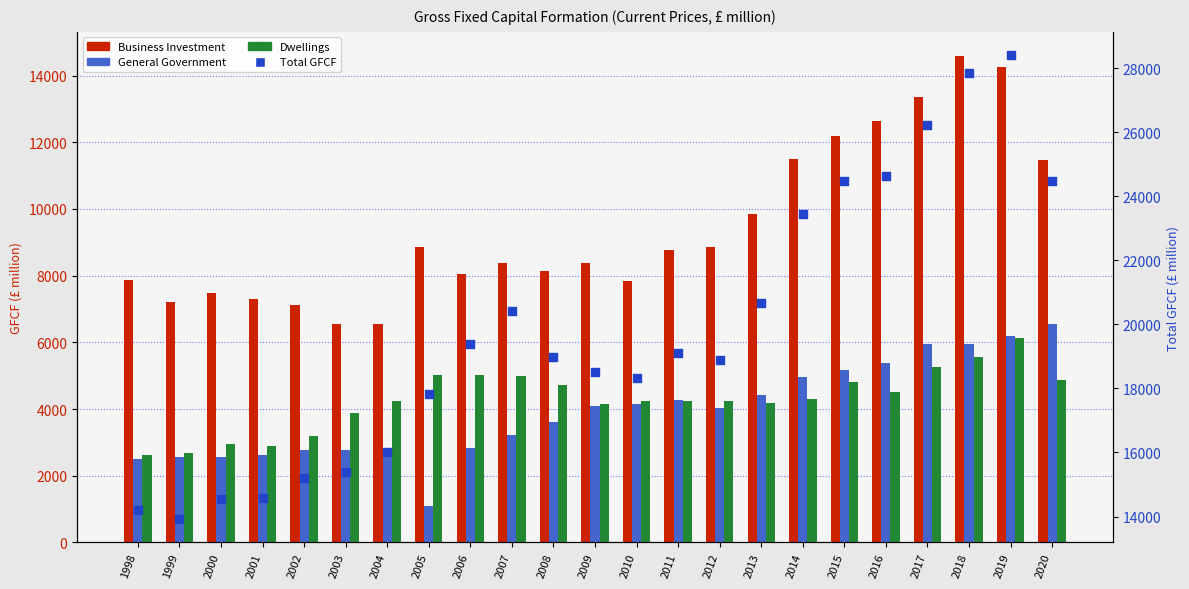

What are all the series names shown in the legend?

Business Investment, General Government, Dwellings, Total GFCF